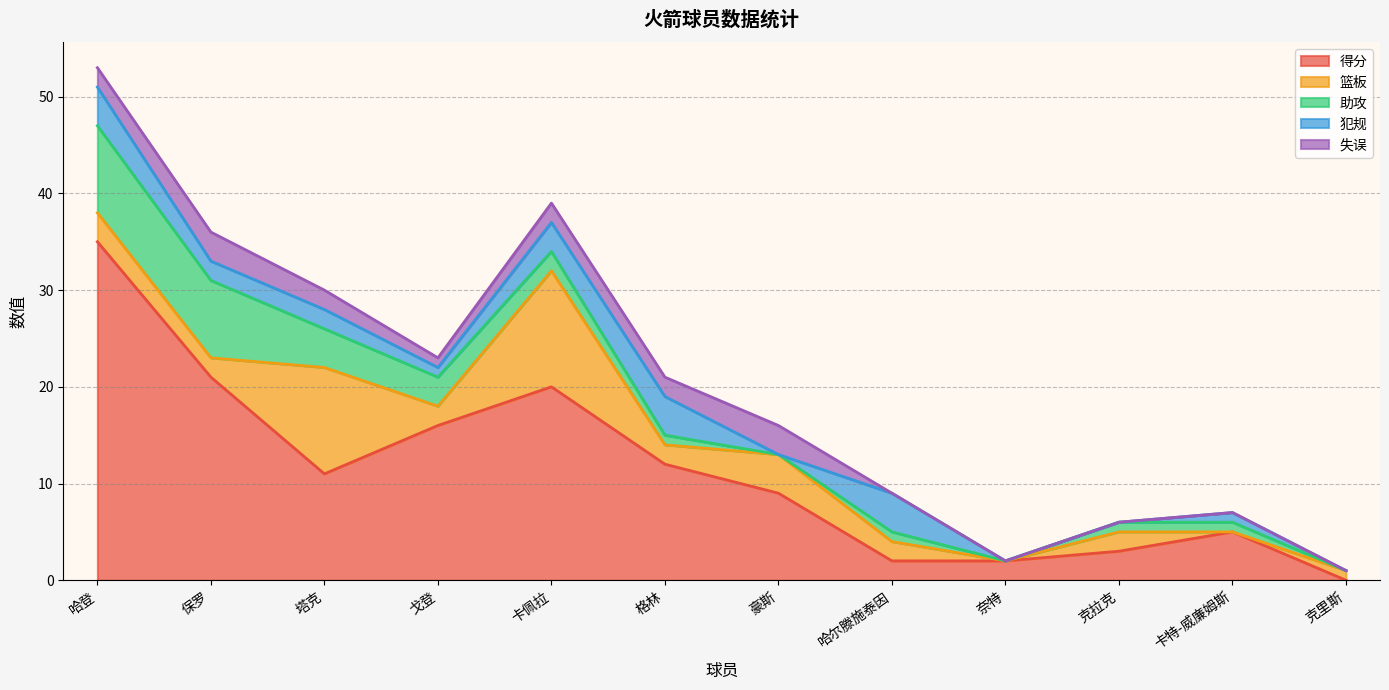

What is the sum of all 失误 values?

15